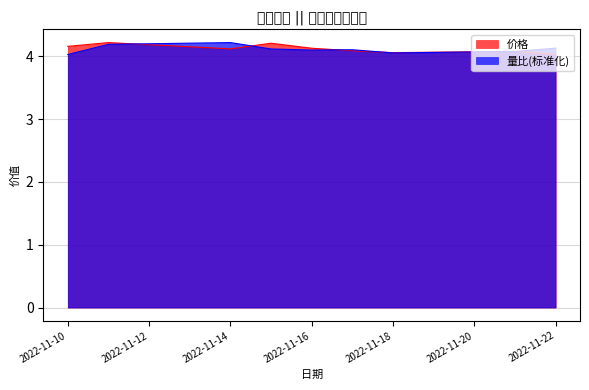

Which series has the widest spread of values?

价格